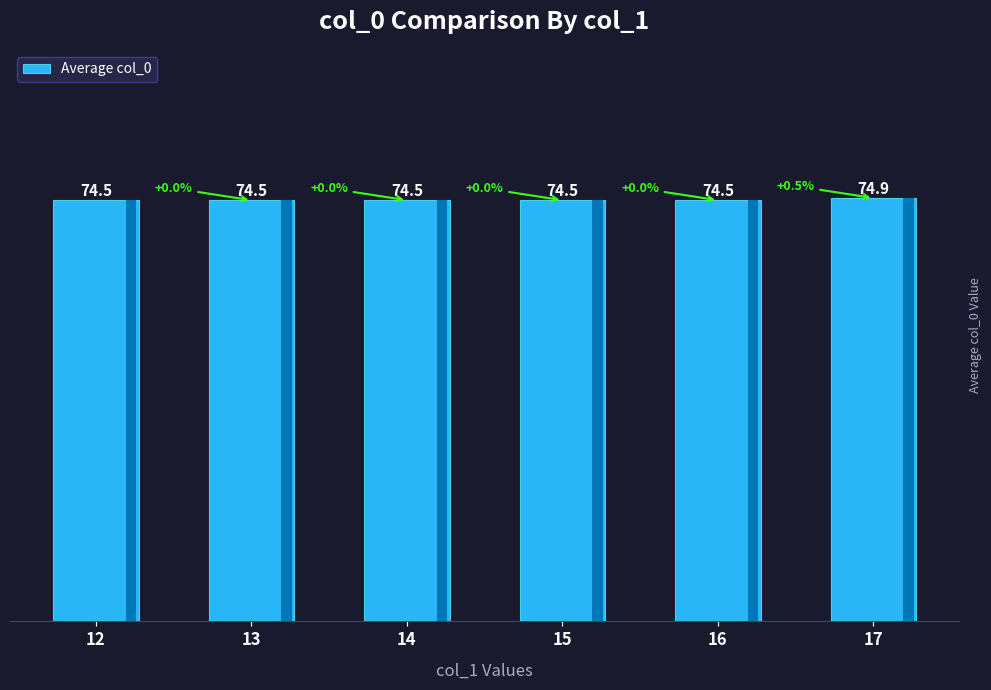

Reading right to left, transcribe all the data shown in this chart.

17=74.9	16=74.5	15=74.5	14=74.5	13=74.5	12=74.5